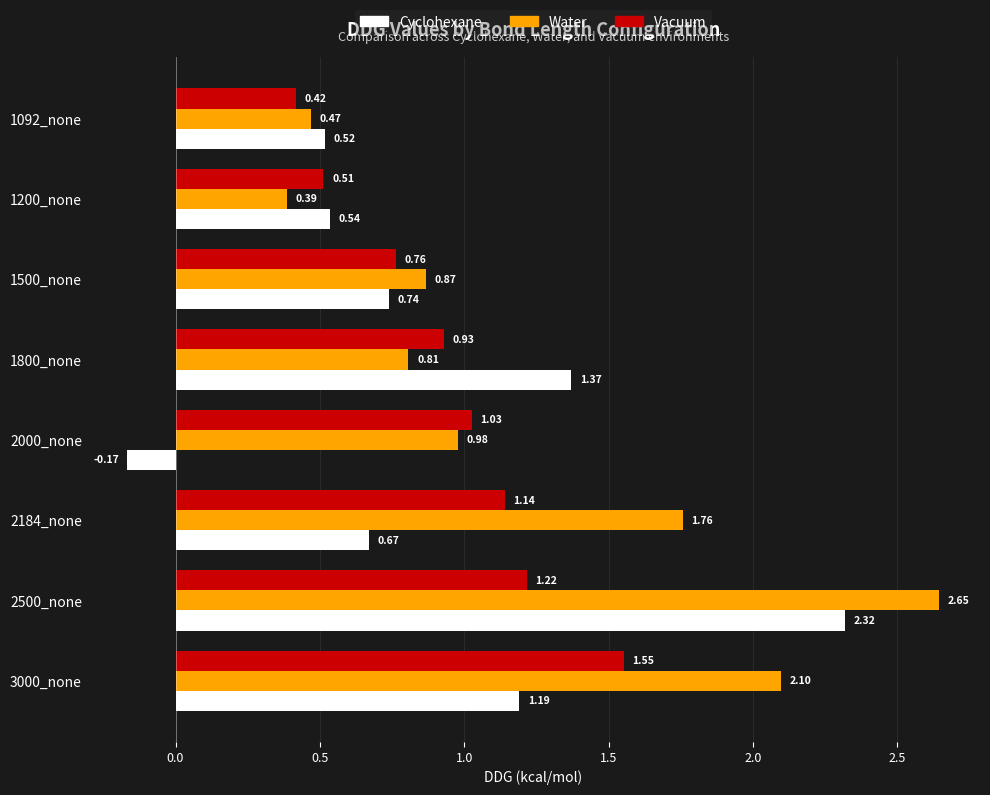

Which series changed the most between 1092_none and 2500_none?

Water